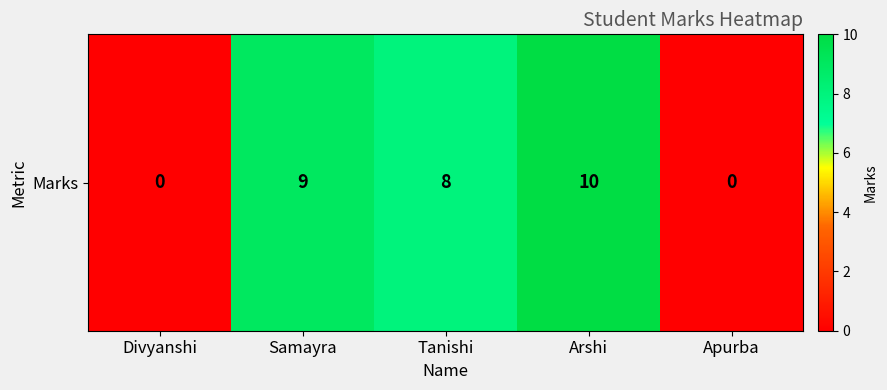

What is the maximum value shown in the chart?

10